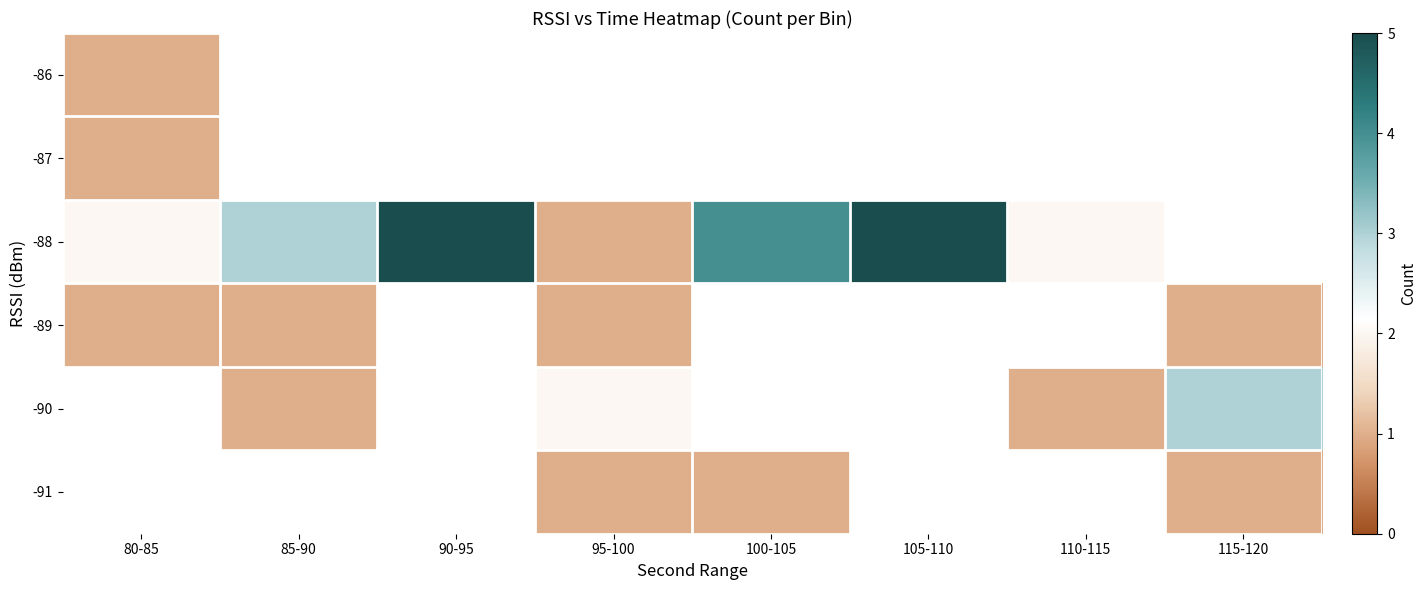

Is the value of -91 at 90-95 greater than the value of -90 at 95-100?

No